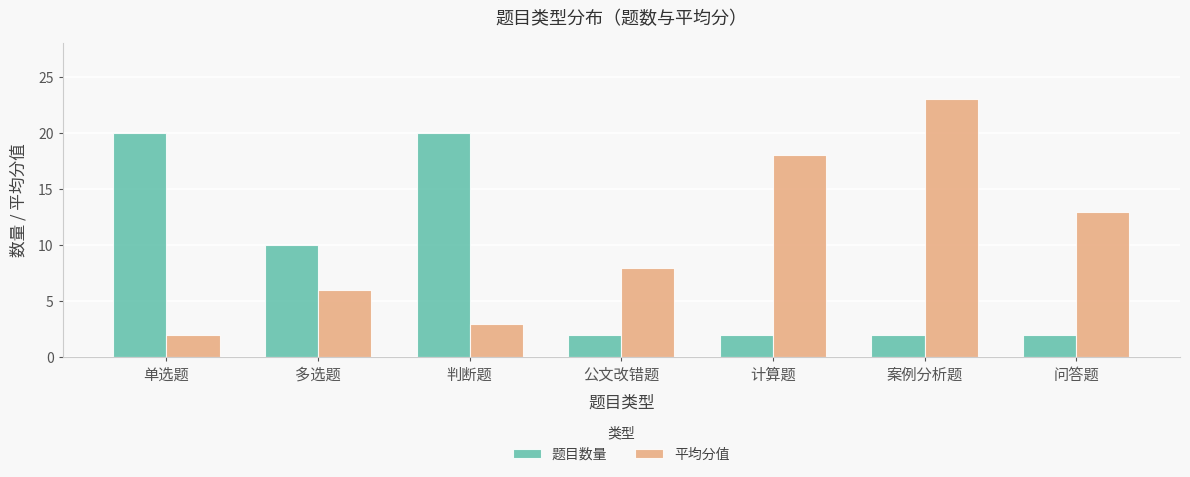

What is the value of the 平均分值 bar at the 4th from the left?

8